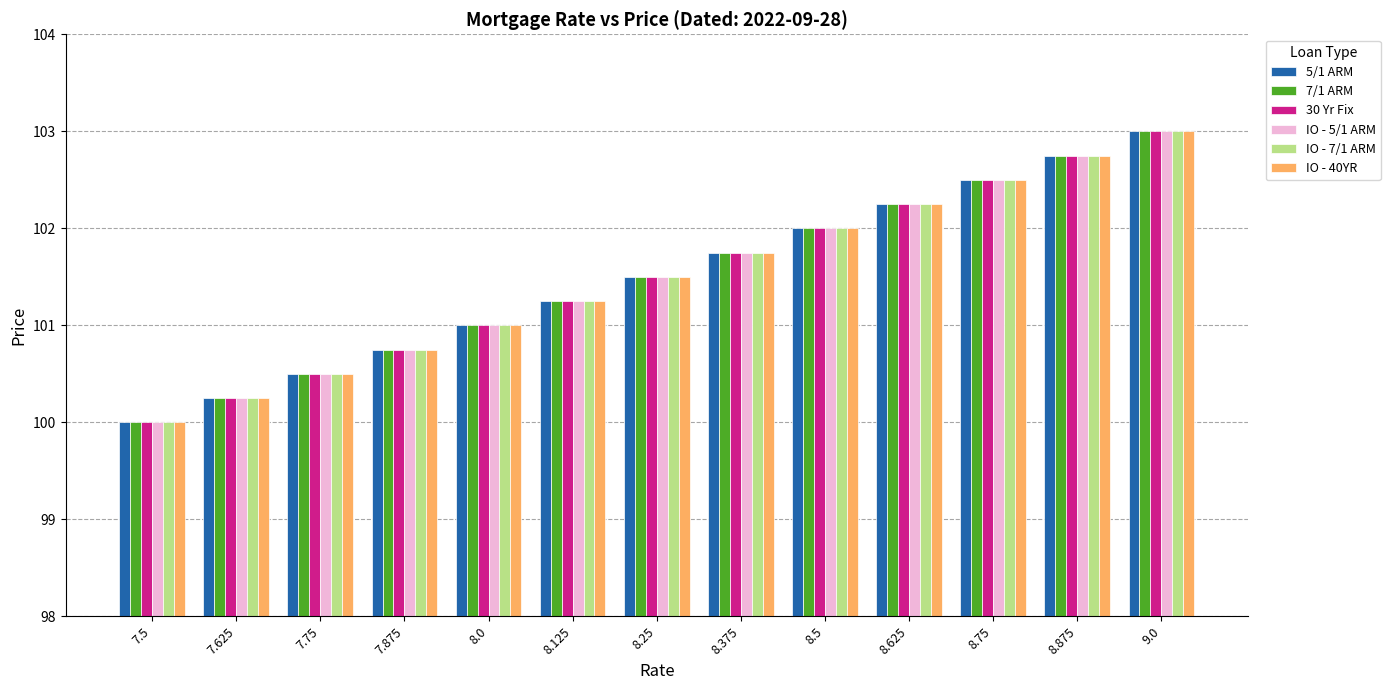

What is the difference between the IO - 40YR values at 8.5 and 9.0?

1.0